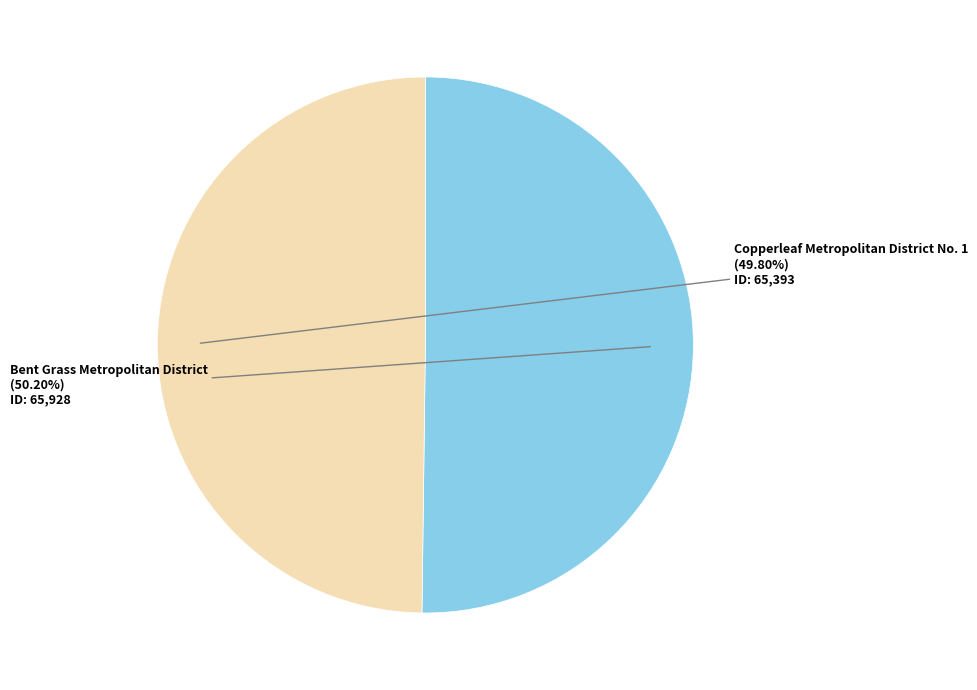

Does any single category account for the majority?

Yes